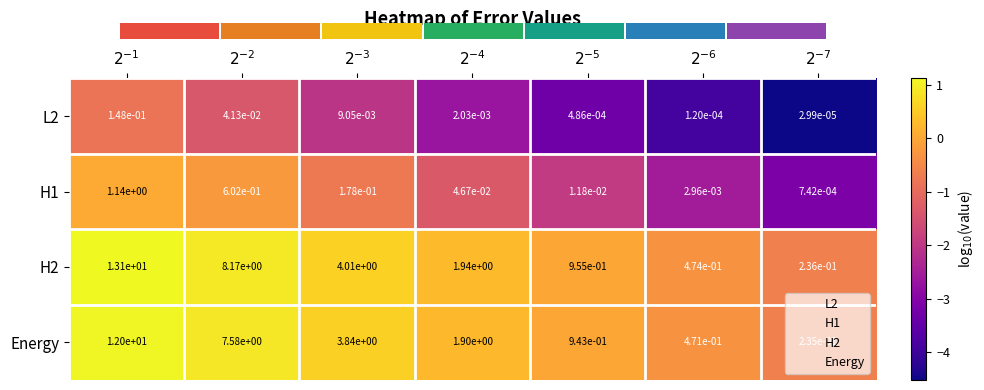

At how many categories does at least one series exceed 0?

7